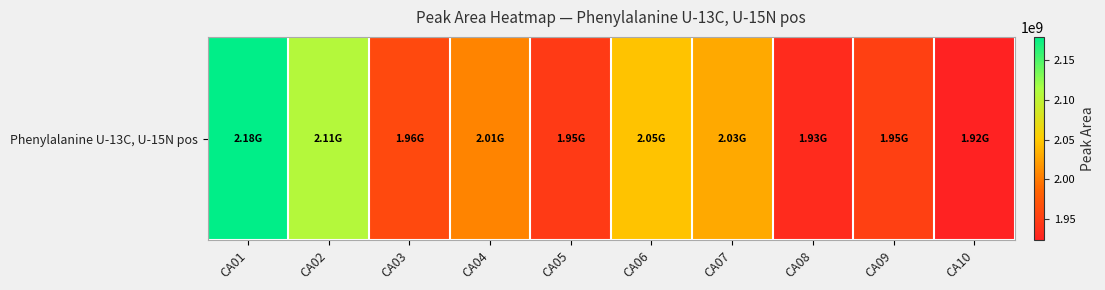

Which has a higher value, CA10 or CA02?

CA02